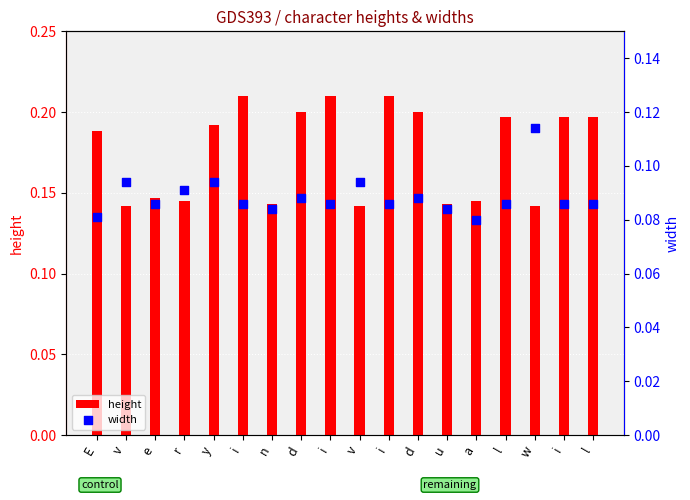

Which series has the largest Y range (max minus min)?

height